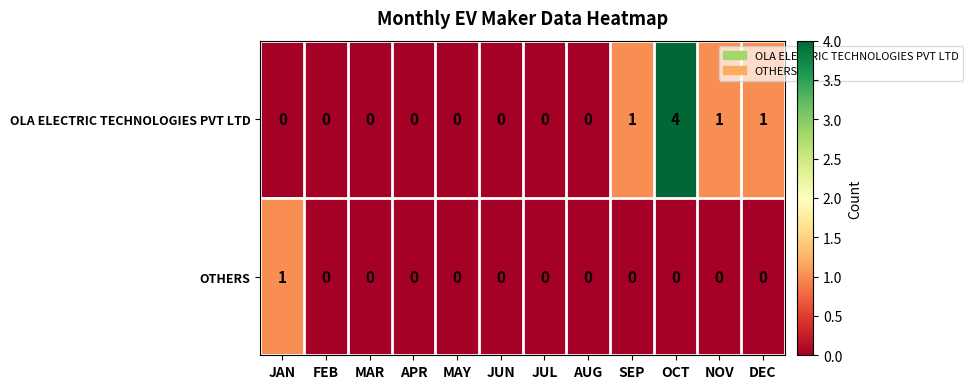

Reading left to right, list all the values displayed in this chart.

OLA ELECTRIC TECHNOLOGIES PVT LTD: JAN=0	FEB=0	MAR=0	APR=0	MAY=0	JUN=0	JUL=0	AUG=0	SEP=1	OCT=4	NOV=1	DEC=1
OTHERS: JAN=1	FEB=0	MAR=0	APR=0	MAY=0	JUN=0	JUL=0	AUG=0	SEP=0	OCT=0	NOV=0	DEC=0